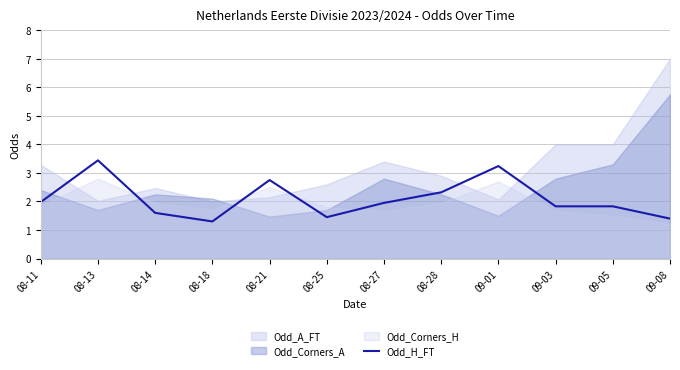

The value at 09-03 is 1.8. True or false?

True